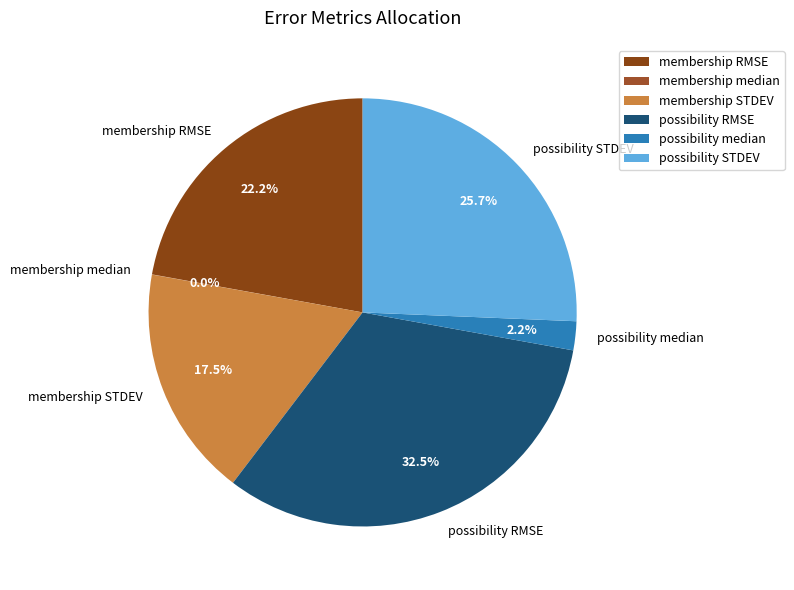

How much of the chart is everything except possibility median?

97.8%